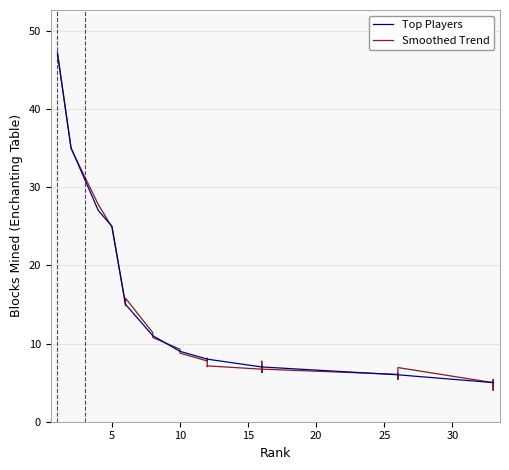

Is it true that Top Players equals 6.0 at 30?

False